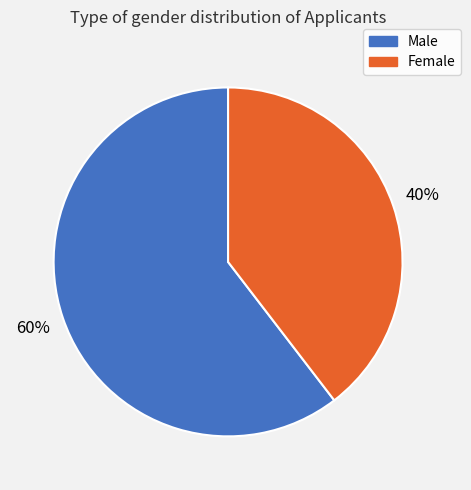

To the nearest percent, what is the average slice percentage?

50%